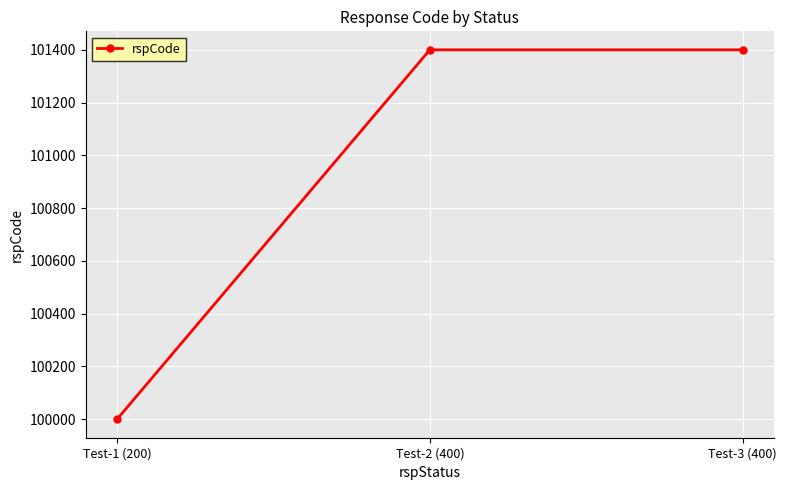

Read the value at Test-1 (200), to the nearest 50.

100000